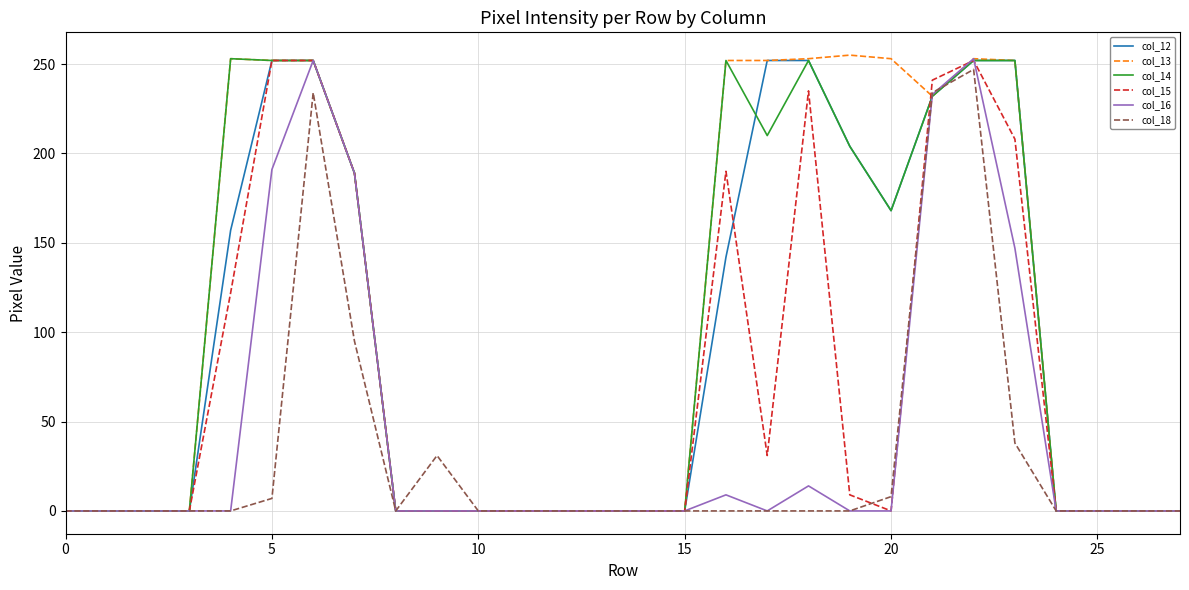

How many values in the col_18 series exceed 0?

8